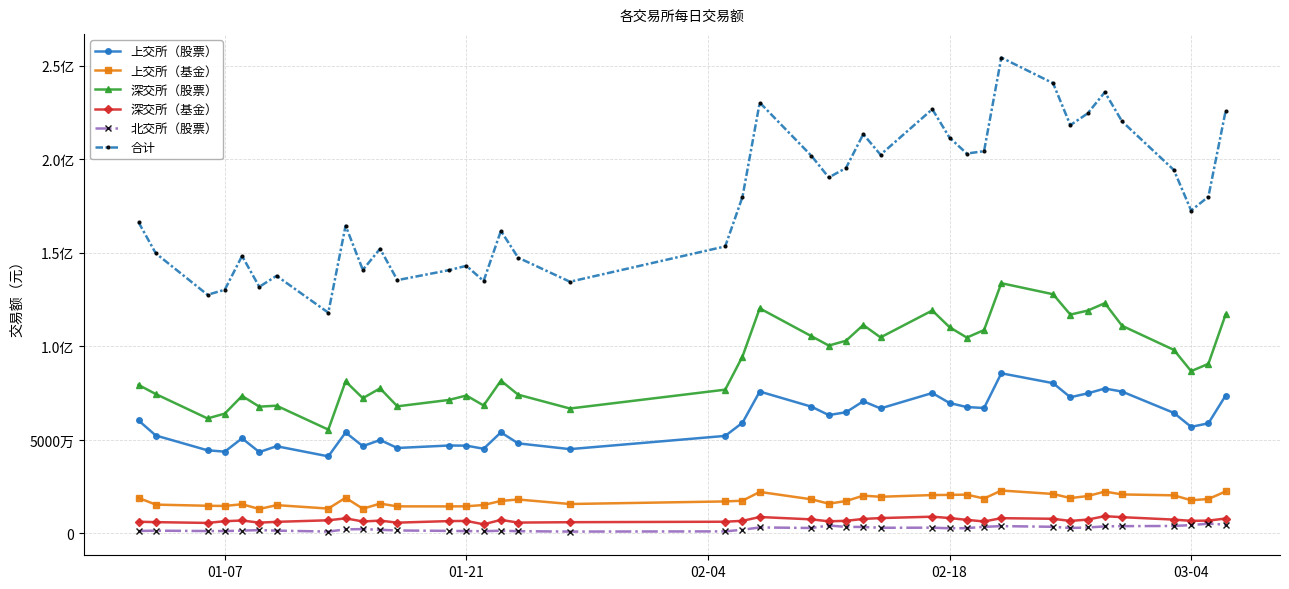

What are all the series names shown in the legend?

上交所（股票）, 上交所（基金）, 深交所（股票）, 深交所（基金）, 北交所（股票）, 合计